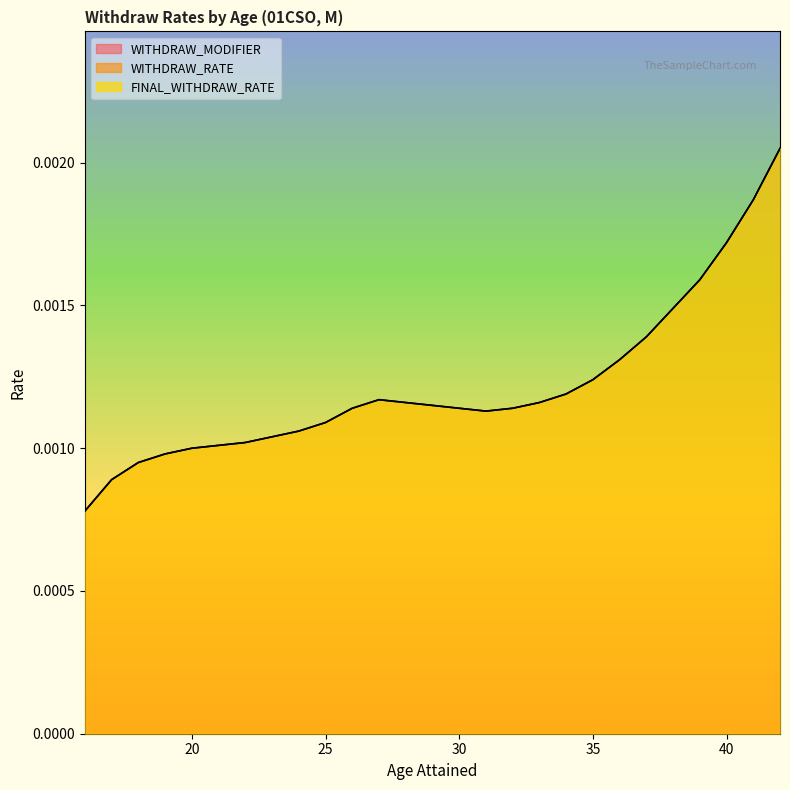

At which category is the sum across all series the highest?

42